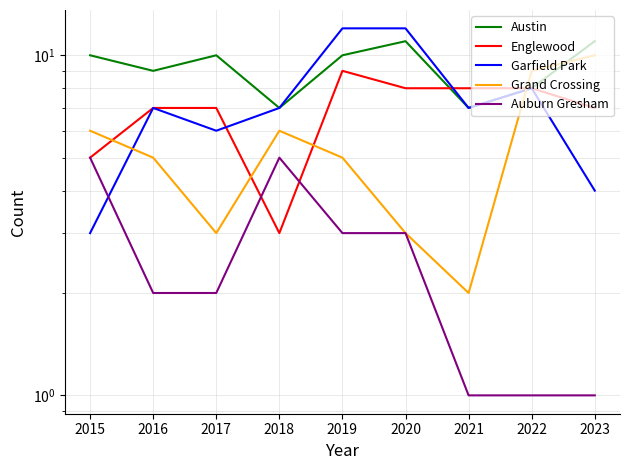

At which category is the sum across all series the highest?

2019